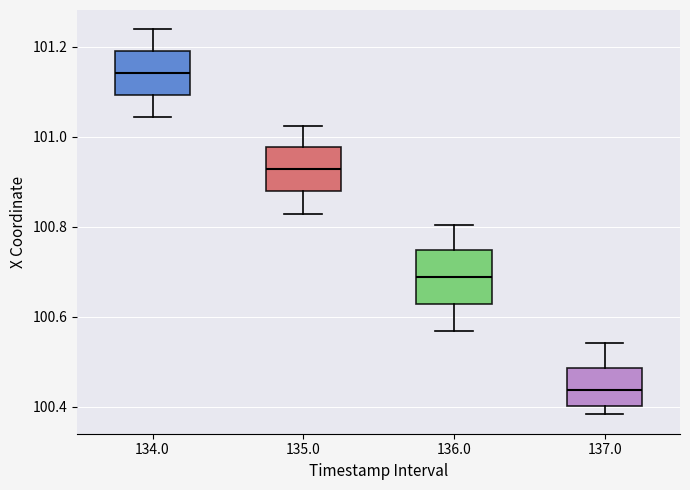

Reading left to right, read every box against the y-axis: the position of its median line, the range the box covers, and the ends of its whiskers. The values are not printed on the chart, so give them approximately, as read against the axis.

134.0: median 101.14, box 101.10 to 101.20, whiskers 101.04 to 101.24
135.0: median 100.92, box 100.88 to 100.98, whiskers 100.82 to 101.02
136.0: median 100.68, box 100.62 to 100.74, whiskers 100.56 to 100.80
137.0: median 100.44, box 100.40 to 100.48, whiskers 100.38 to 100.54